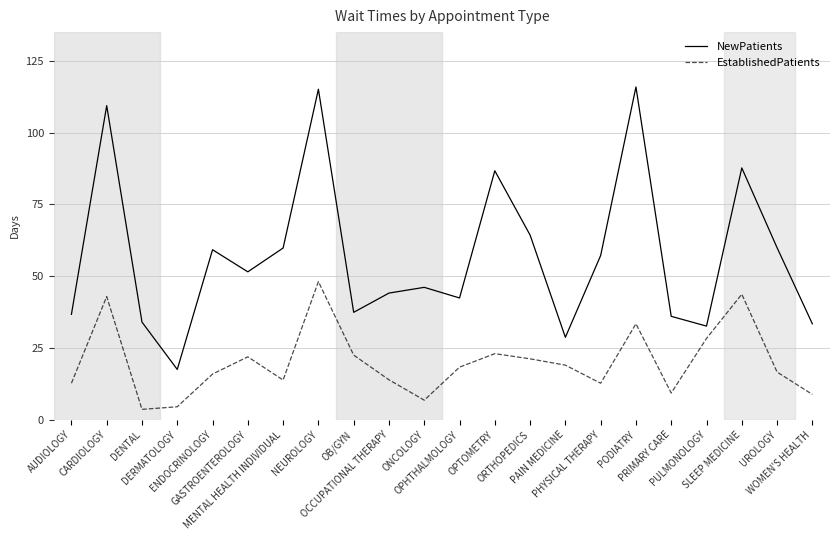

Between OPHTHALMOLOGY and PODIATRY, which series saw the biggest shift?

NewPatients